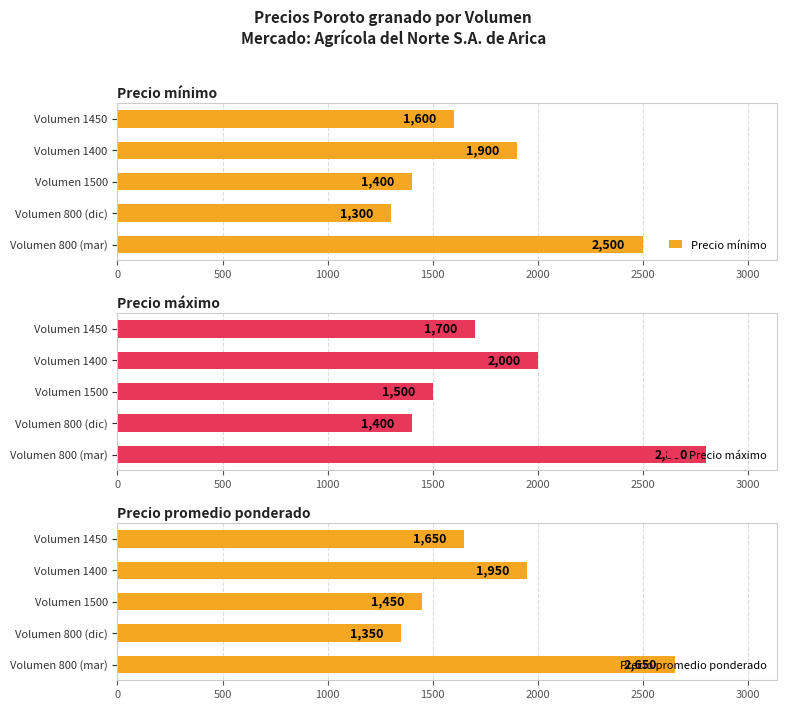

At which label is Precio promedio ponderado closest to 2000?

Volumen 1400